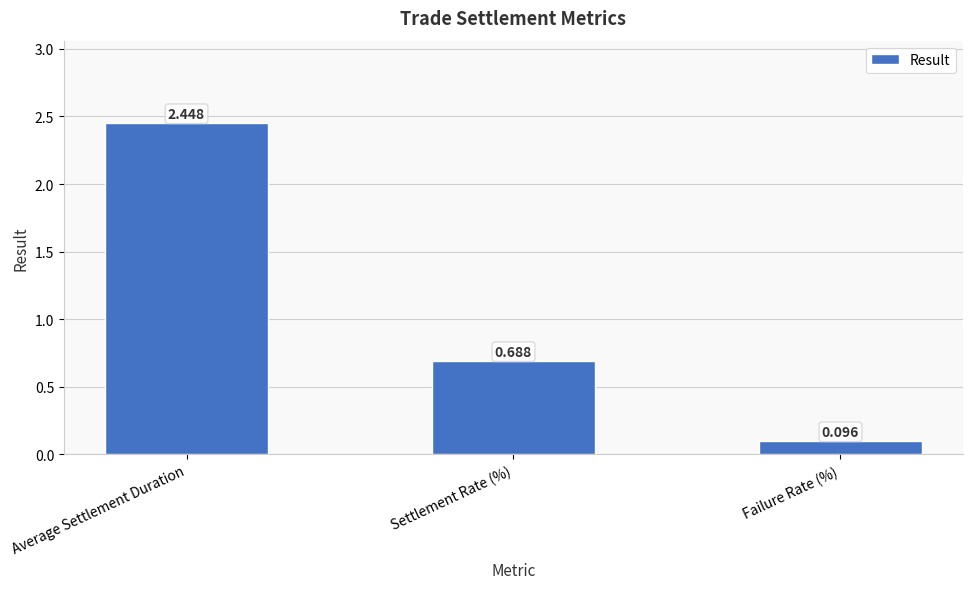

At which category does the chart reach its minimum across all series?

Failure Rate (%)